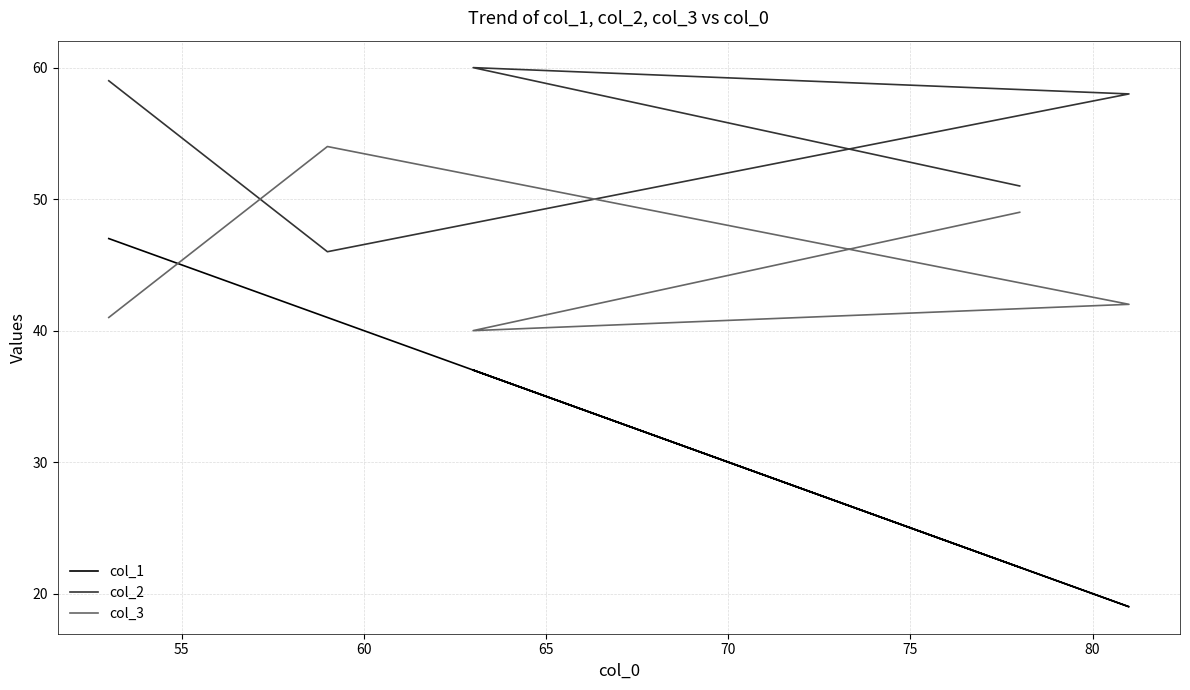

How many lines are shown in the chart?

3